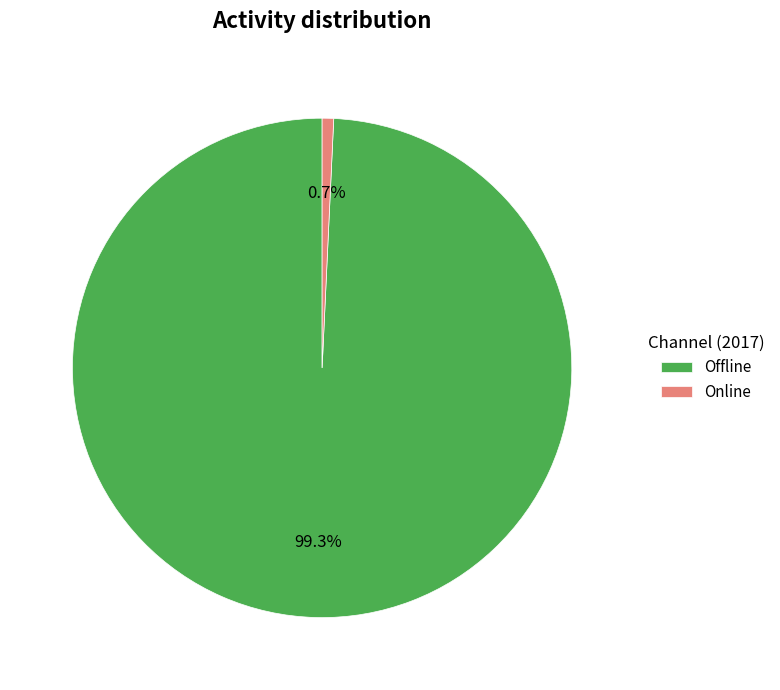

What percentage do Online and Offline together represent?

100.0%